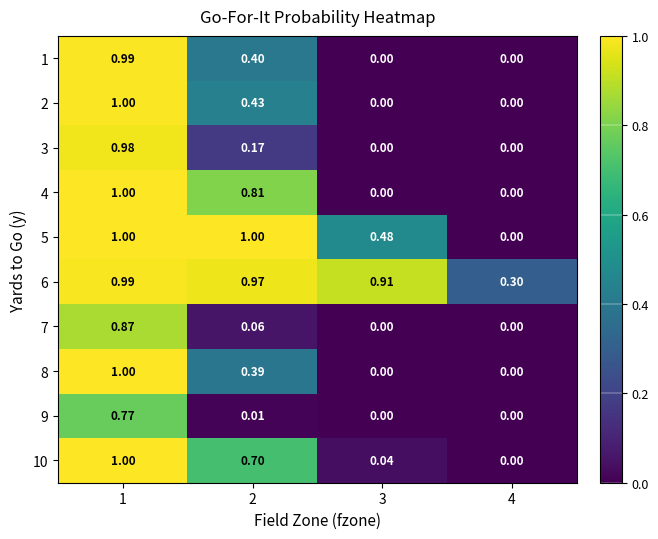

How many distinct data groups are displayed?

10